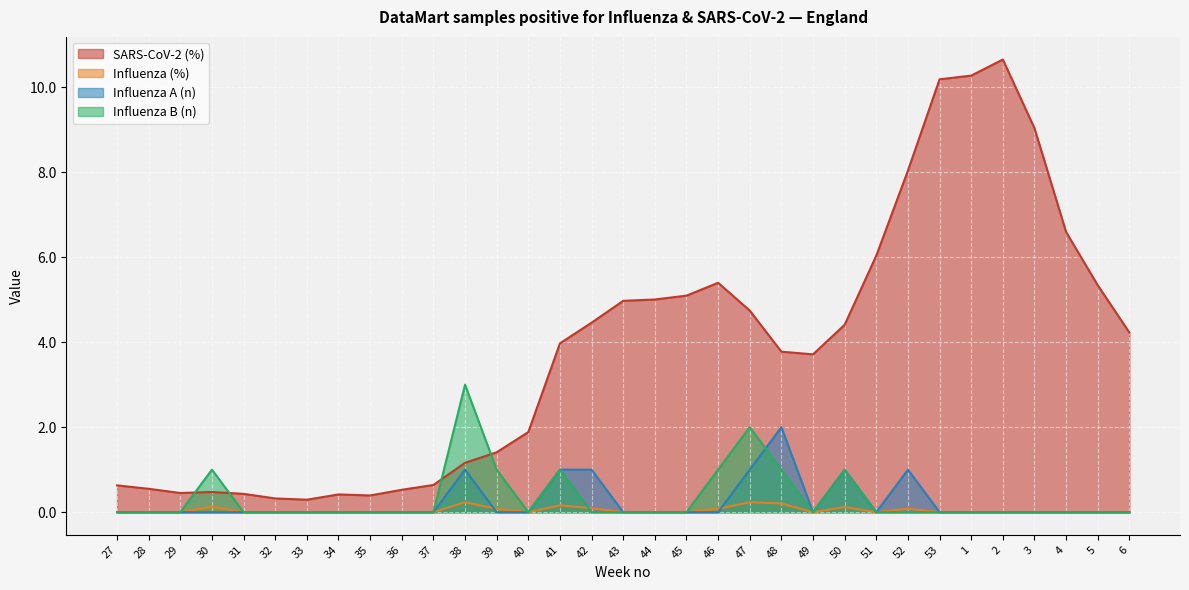

Where is the first local minimum for Influenza (%)?

40